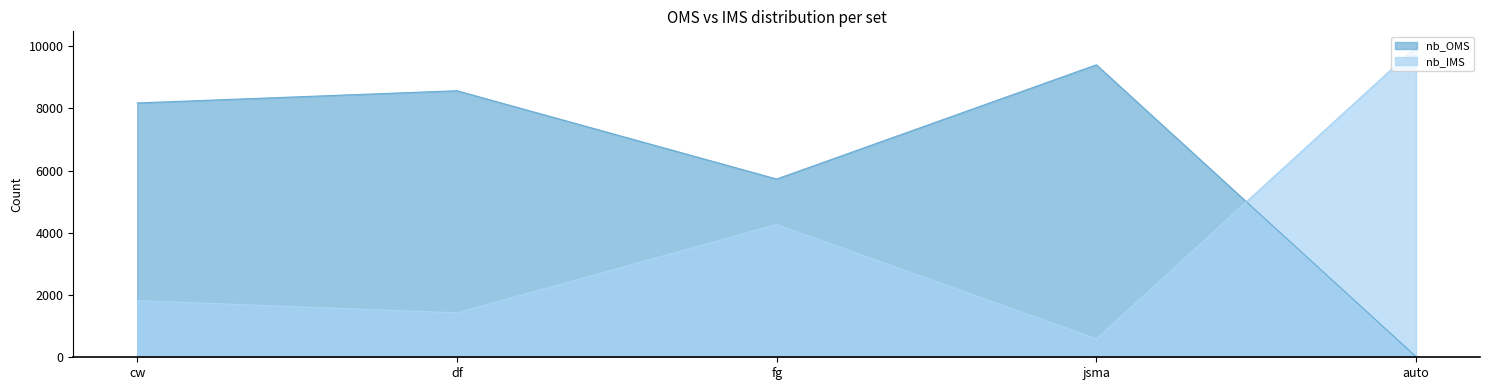

Which series has the largest range (max minus min)?

nb_OMS